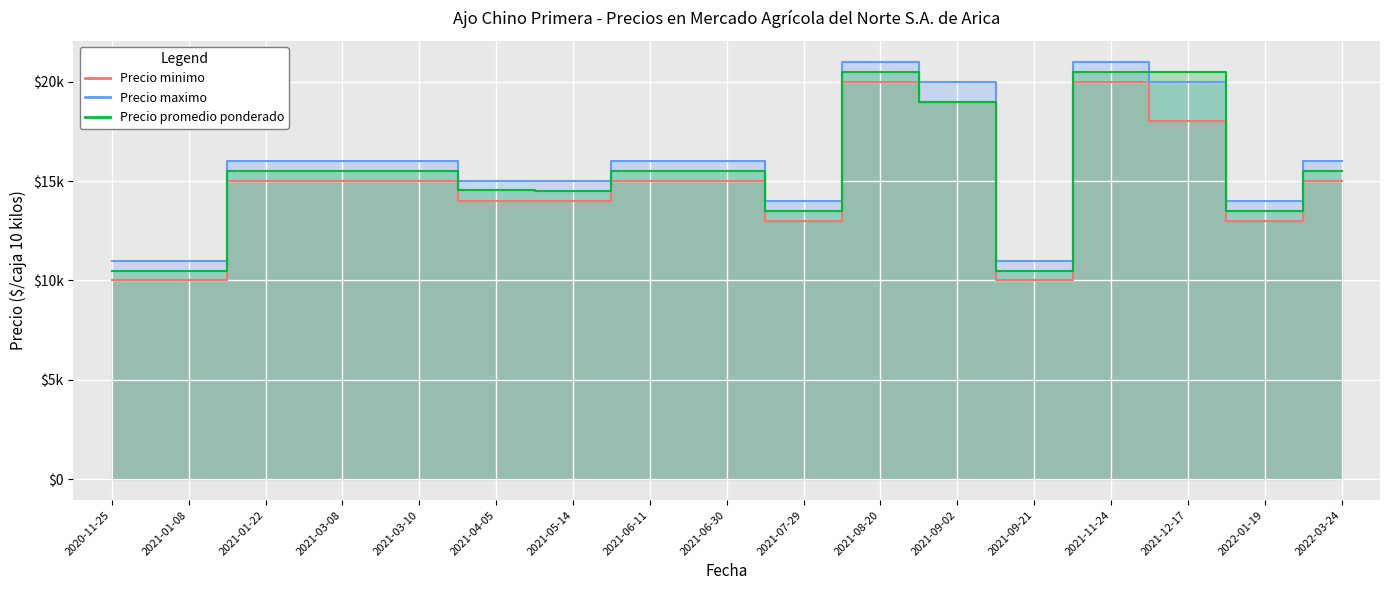

What is the difference between the highest and lowest values at 2021-12-17?

2500